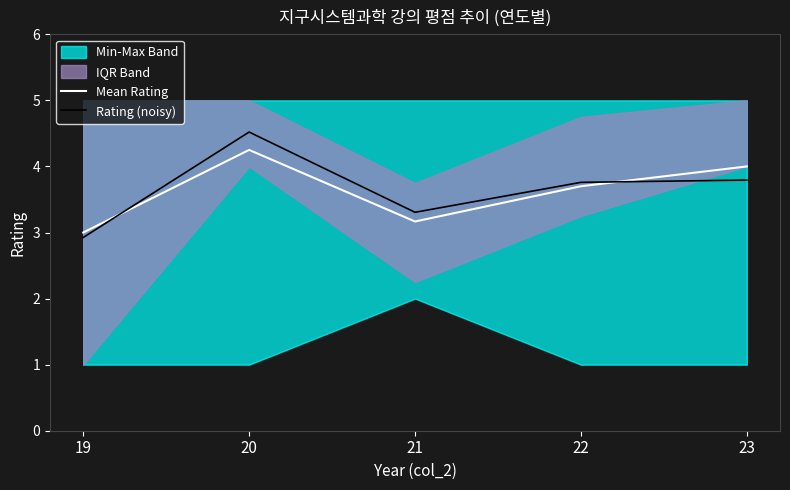

What is the total value across all series at 20?

8.8